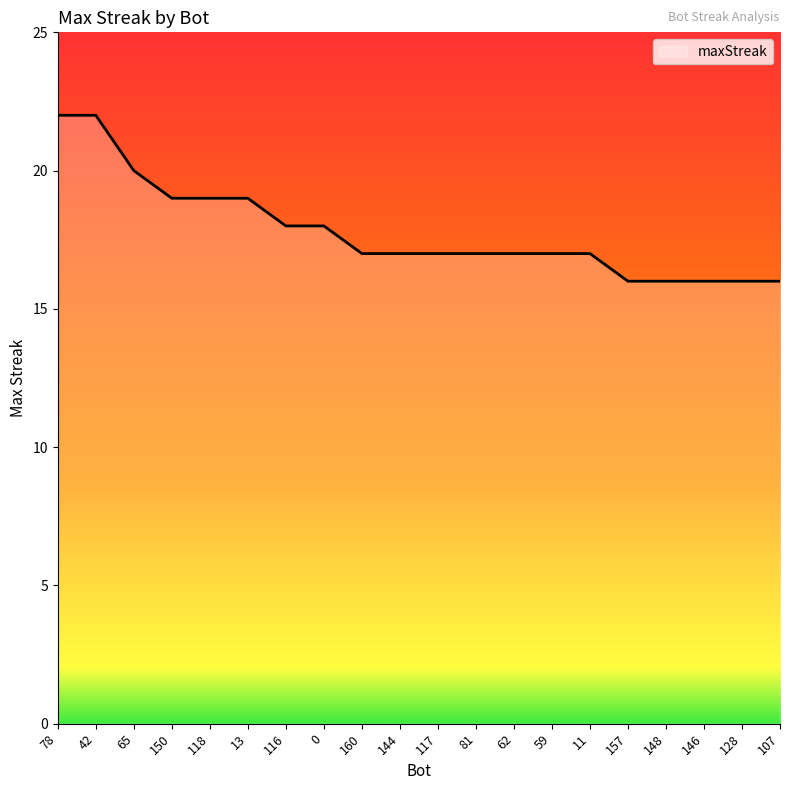

What position from the left is 118?

5